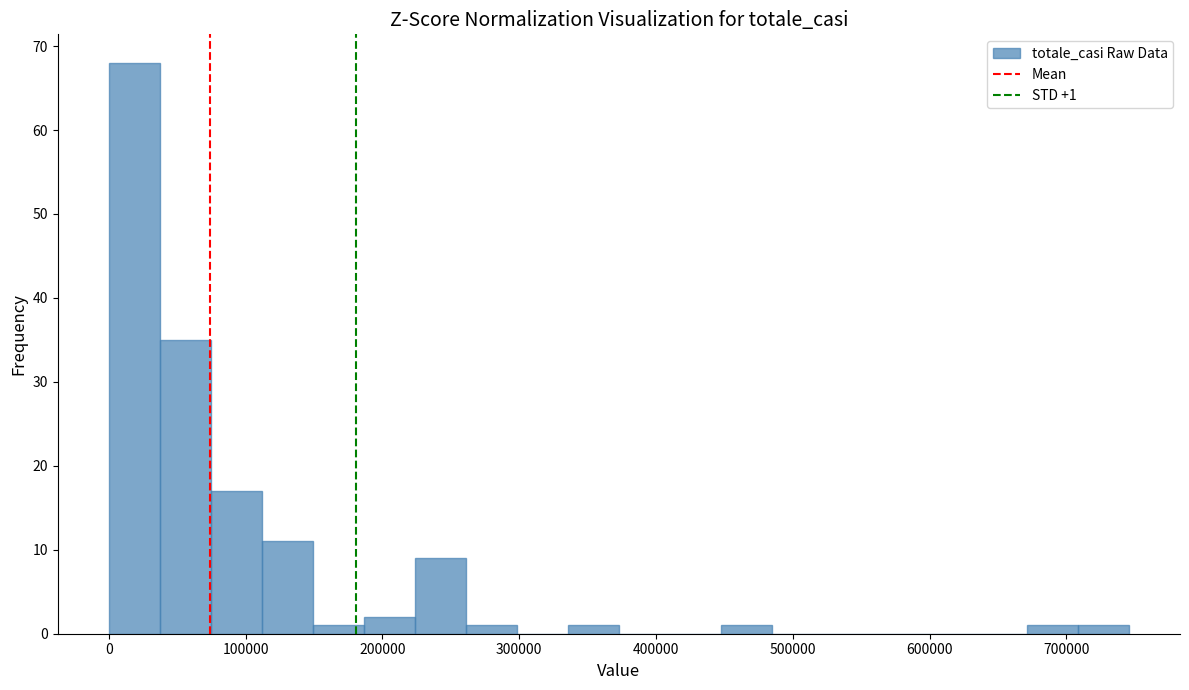

Read against the x-axis, roughly where is the centre of the tallest bar?

20000